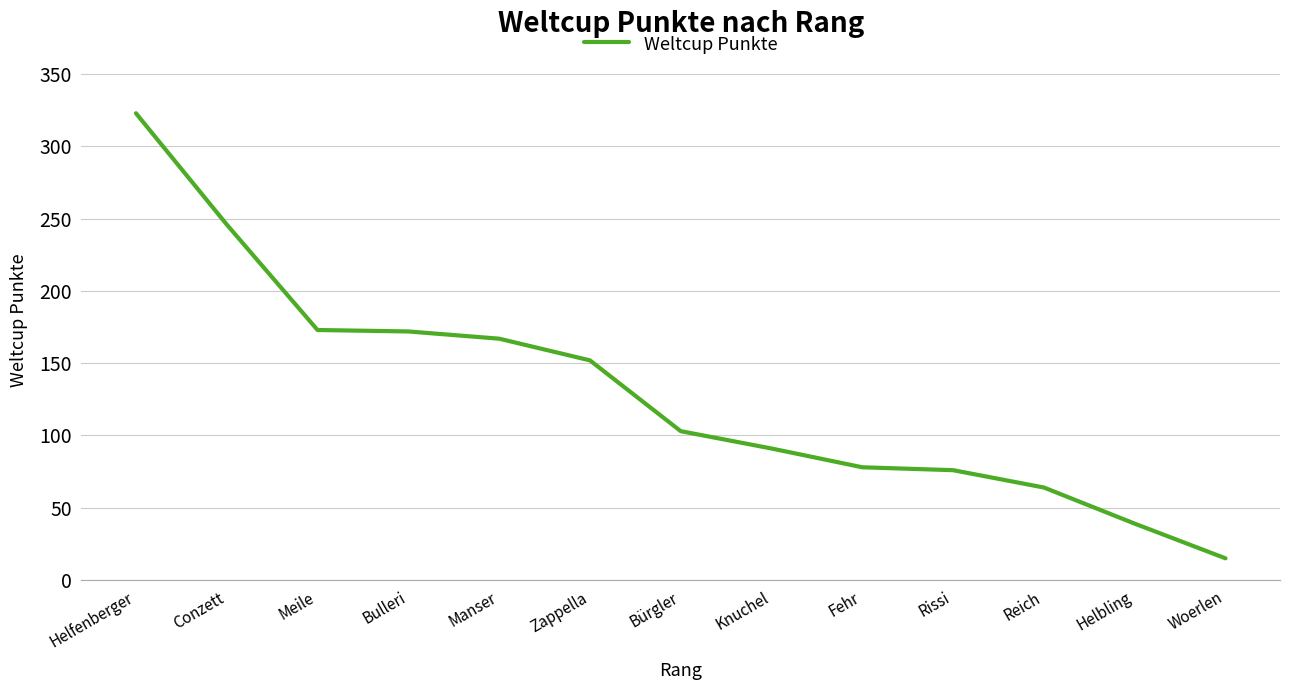

What position from the left is Fehr?

9